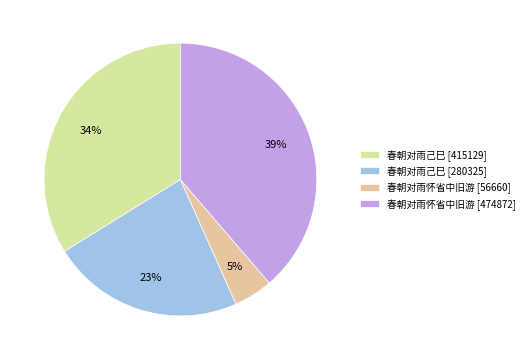

To the nearest percent, what percentage of the pie is 春朝对雨怀省中旧游 [474872]?

39%